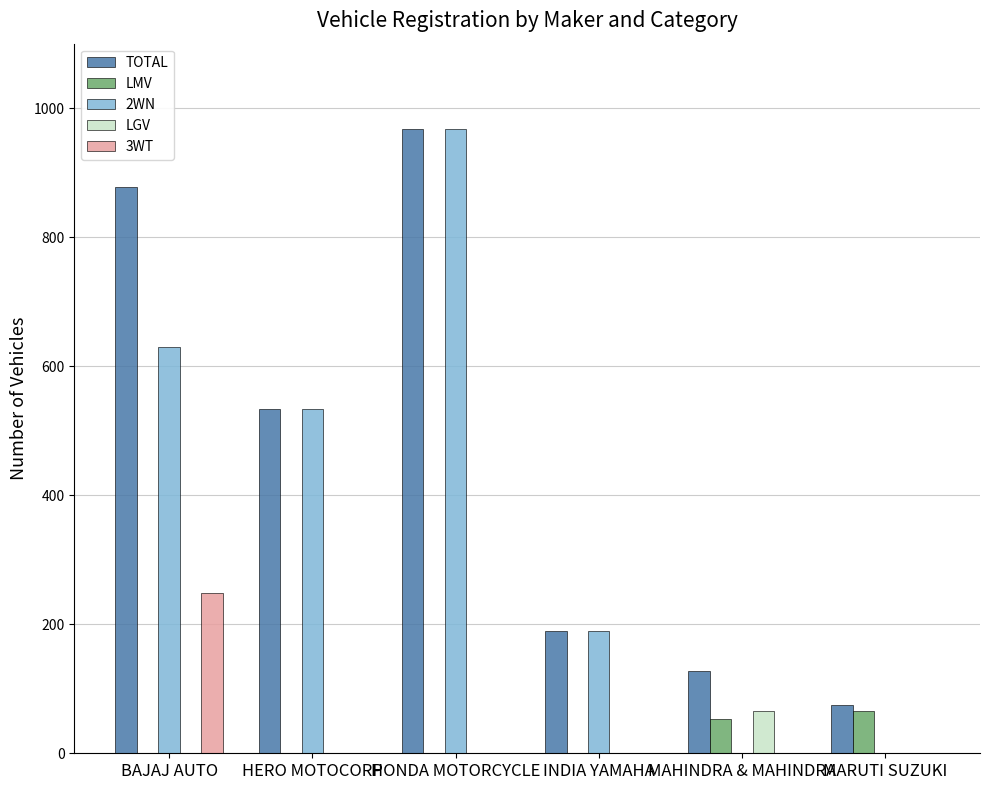

Is it true that LGV equals 66 at MAHINDRA & MAHINDRA?

True